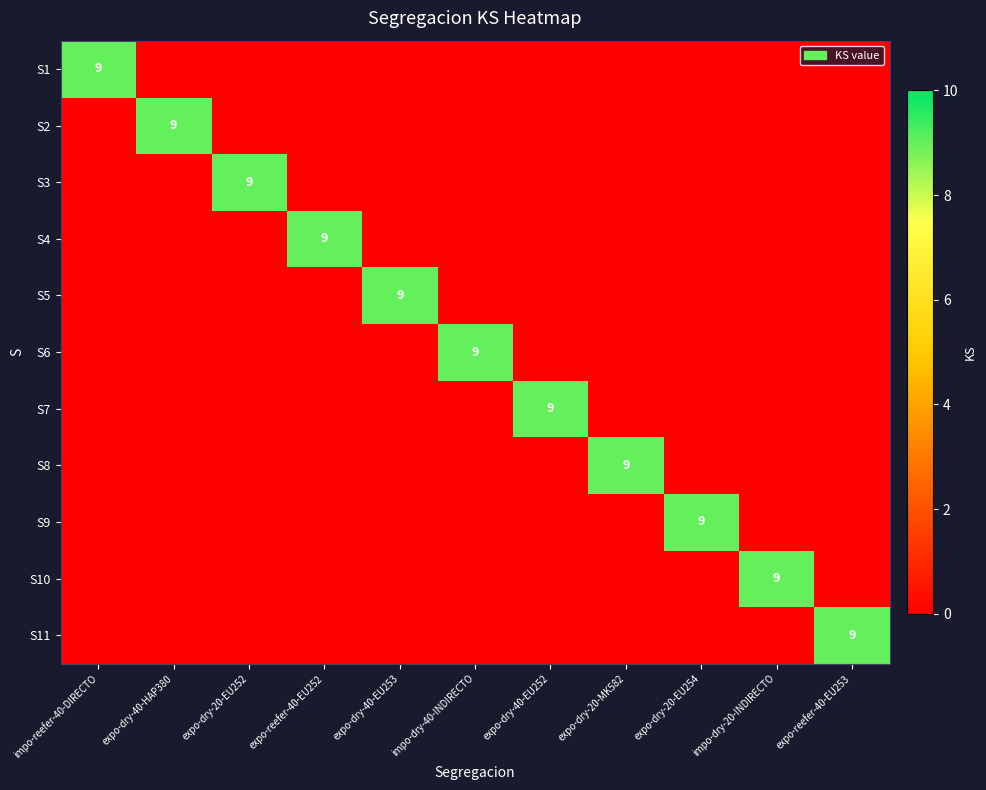

Rank the series by their maximum value, from highest to lowest.

S1, S2, S3, S4, S5, S6, S7, S8, S9, S10, S11